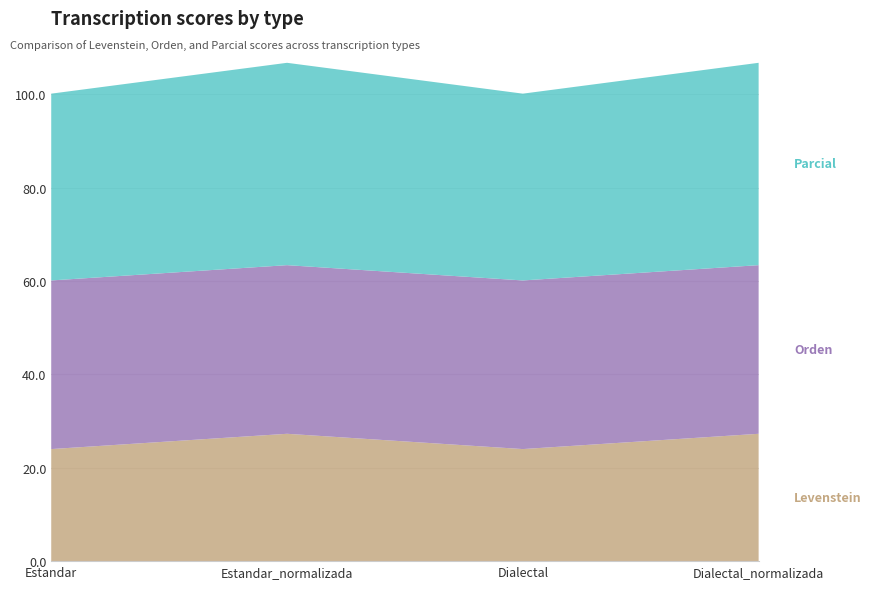

Reading left to right, extract all data points from this chart.

Levenstein: 24.0	27.3	24.0	27.3
Orden: 36.1	36.1	36.1	36.1
Parcial: 40.0	43.3	40.0	43.3